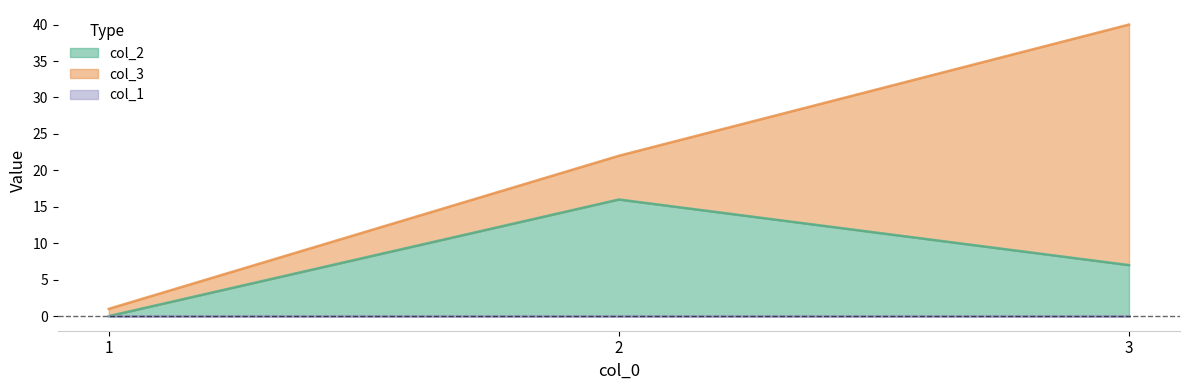

At how many categories does at least one series exceed 11?

2